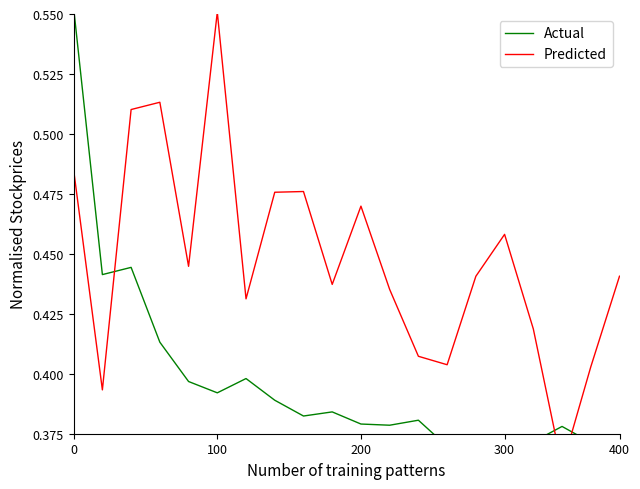

Rank the series by their maximum value, from lowest to highest.

Predicted, Actual